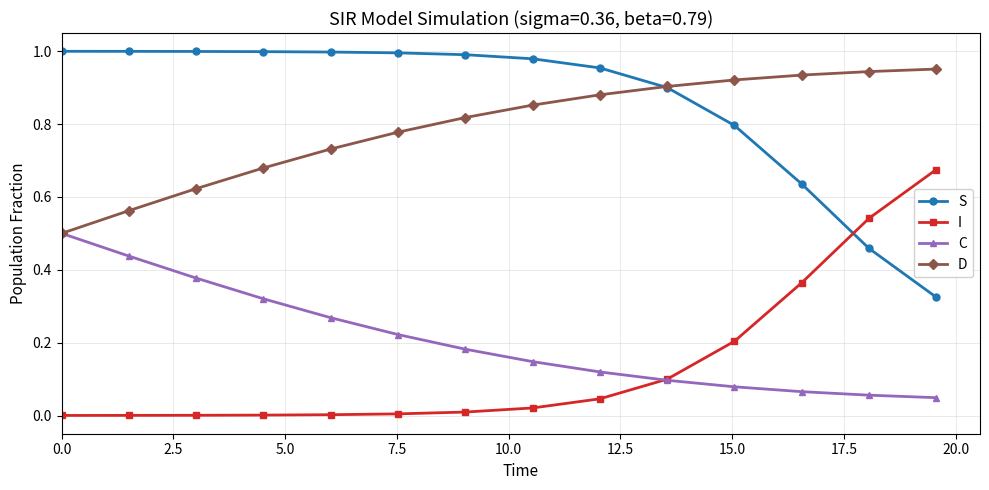

True or false: C and S cross at least once.

False